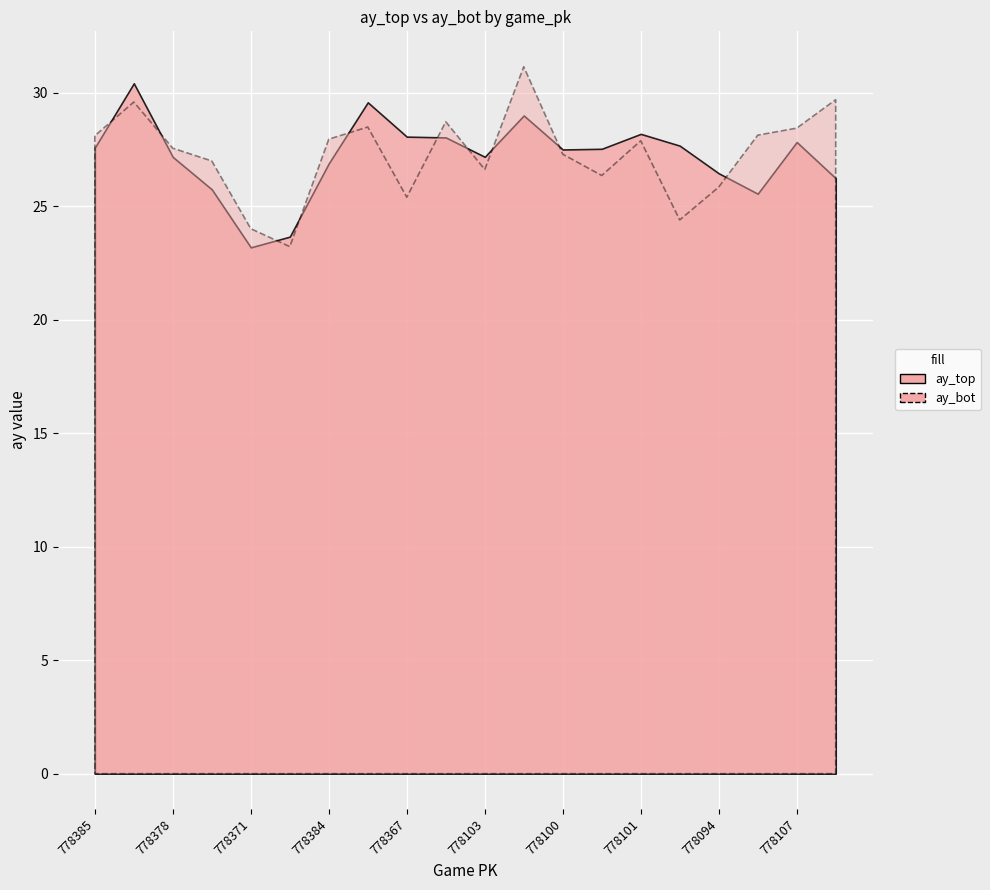

Reading right to left, list all the values displayed in this chart.

ay_top: 26.2	27.8	25.6	26.5	27.7	28.2	27.5	27.5	29.0	27.2	28.0	28.1	29.6	26.9	23.7	23.2	25.7	27.2	30.4	27.6
ay_bot: 29.7	28.4	28.1	25.9	24.4	27.9	26.4	27.3	31.2	26.6	28.7	25.4	28.5	28.0	23.2	24.0	27.0	27.6	29.6	28.1